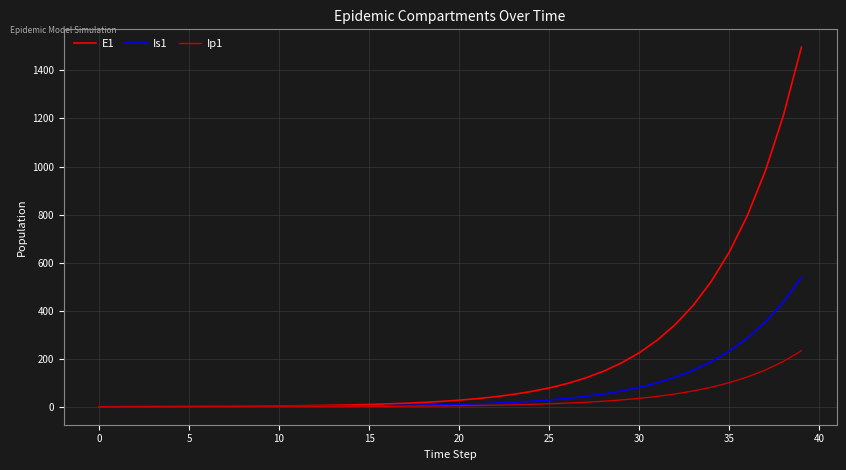

Which series has the largest range (max minus min)?

E1